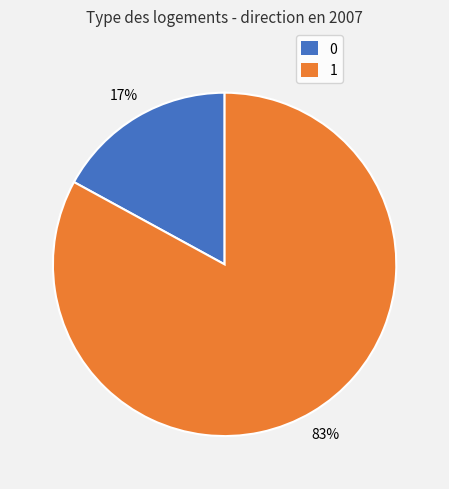

Which has a higher value, 1 or 0?

1